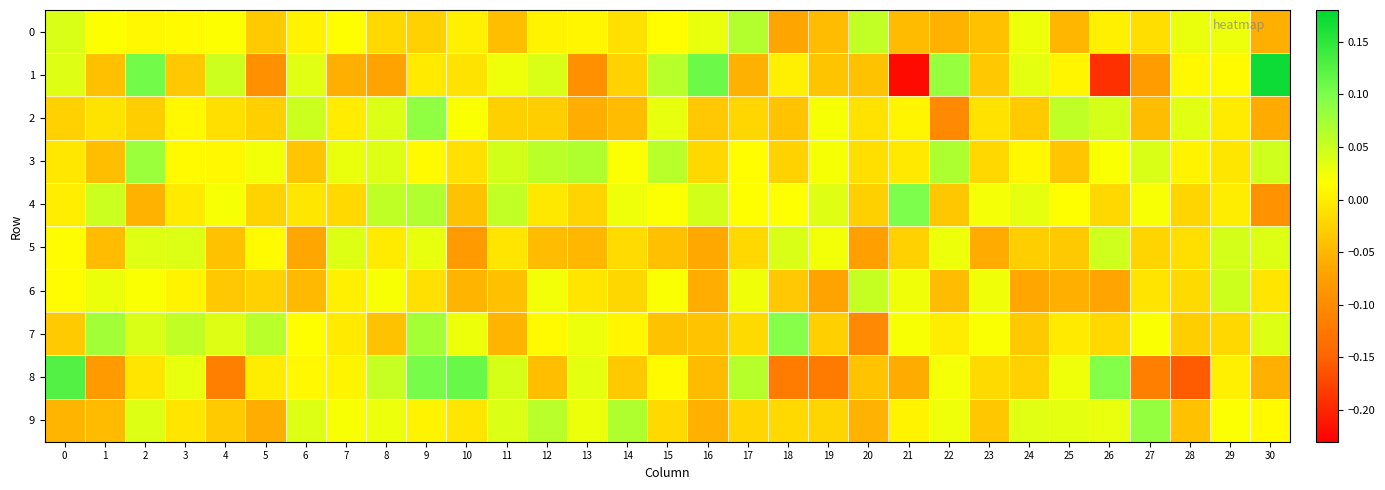

Which series has the largest range (max minus min)?

1